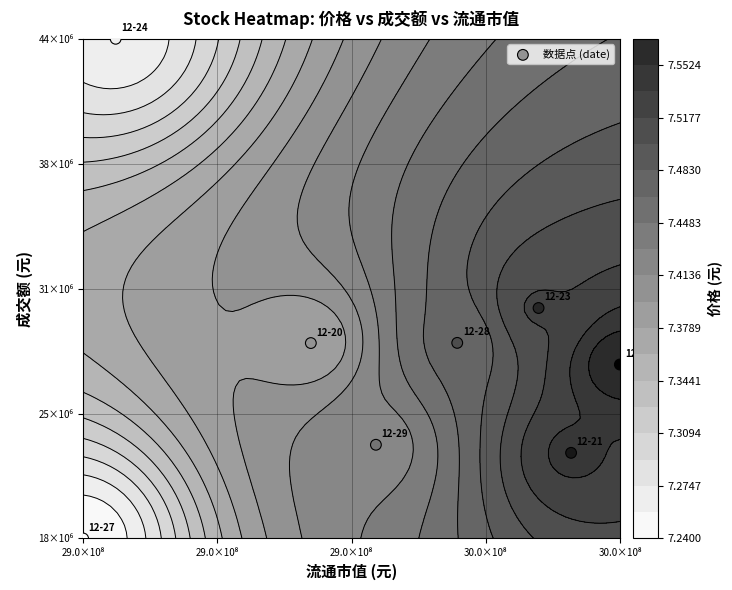

Count the number of data series in this chart.

1